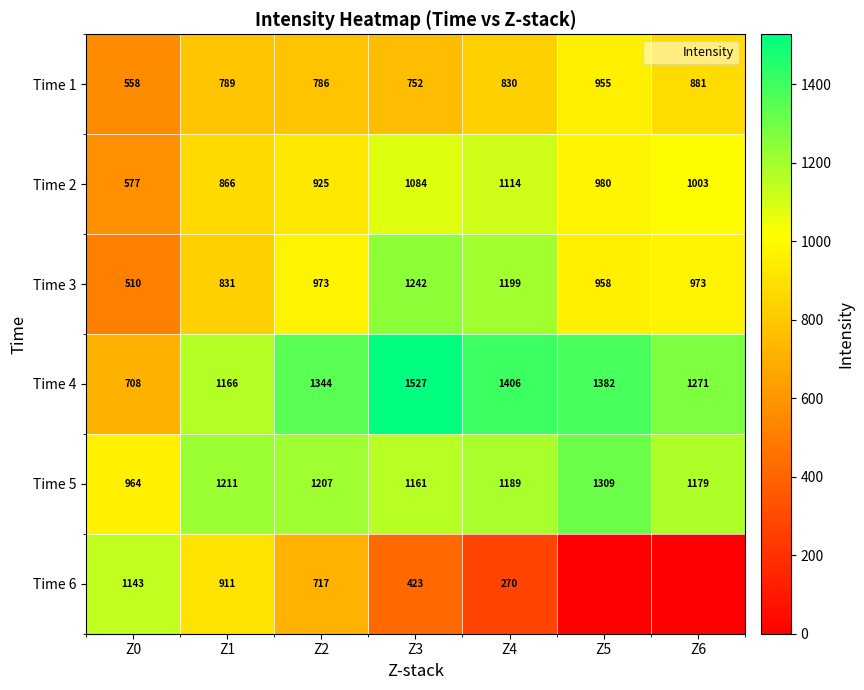

List the labels in order of Time 1 value, largest first.

Z5, Z6, Z4, Z1, Z2, Z3, Z0